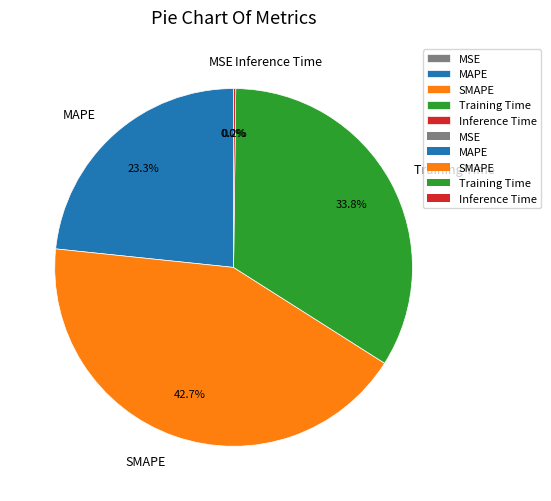

Does SMAPE account for over 50% of the chart?

No